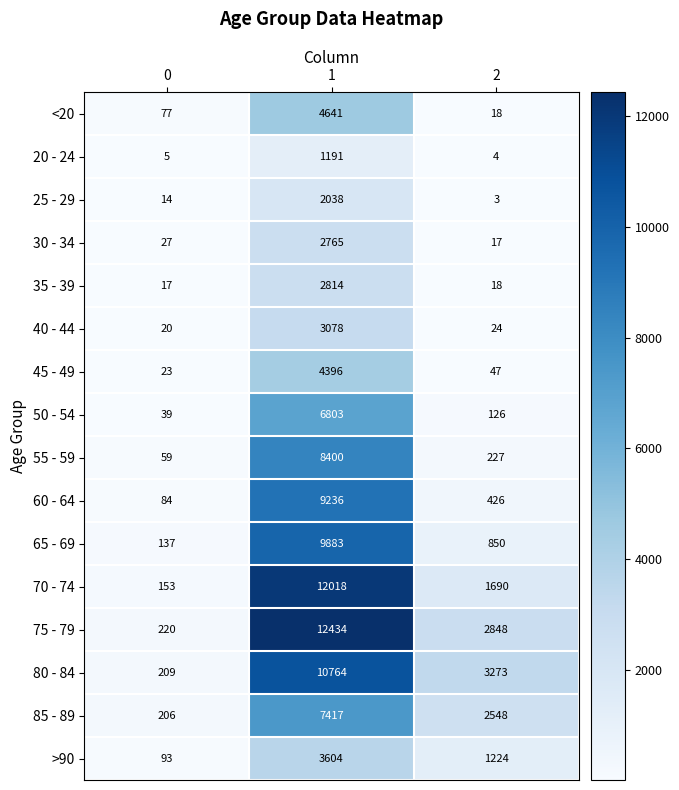

At 1, list the series in order from smallest to largest.

20 - 24, 25 - 29, 30 - 34, 35 - 39, 40 - 44, >90, 45 - 49, <20, 50 - 54, 85 - 89, 55 - 59, 60 - 64, 65 - 69, 80 - 84, 70 - 74, 75 - 79